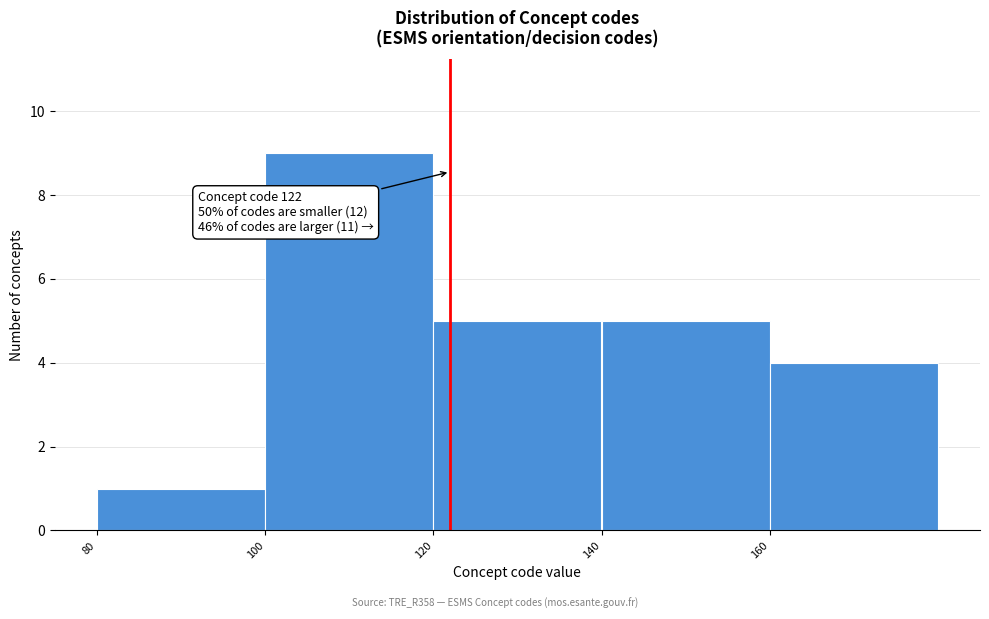

Over which range of the x-axis is the bar tallest?

100 to 120